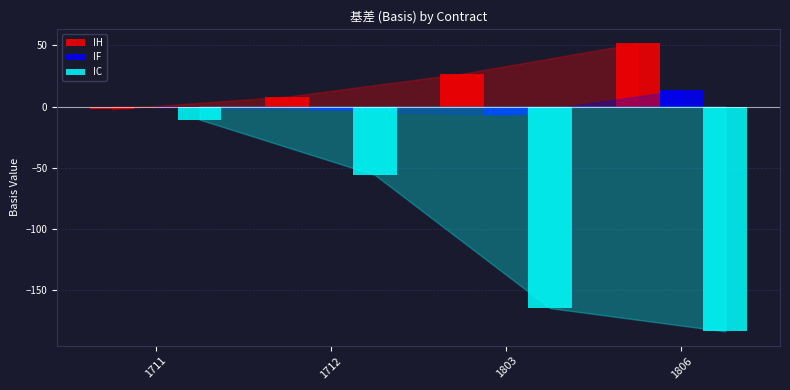

The IC series shows -232.3 at 1803. True or false?

False